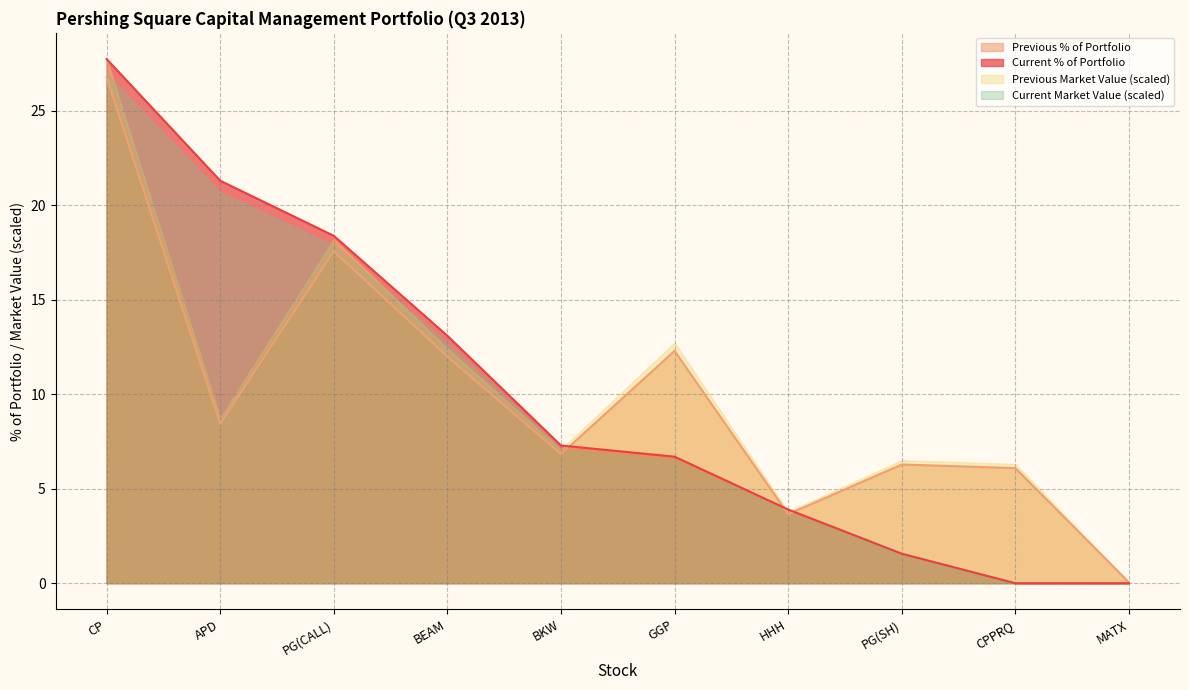

List the labels in order of Previous Market Value value, largest first.

CP, PG(CALL), GGP, BEAM, APD, BKW, PG(SH), CPPRQ, HHH, MATX